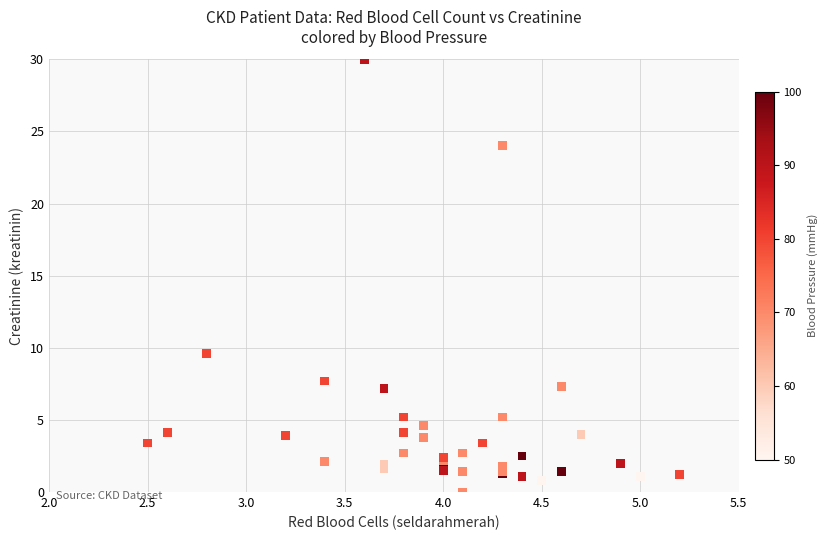

What Y value in the scatter plot is closest to 15?

9.6